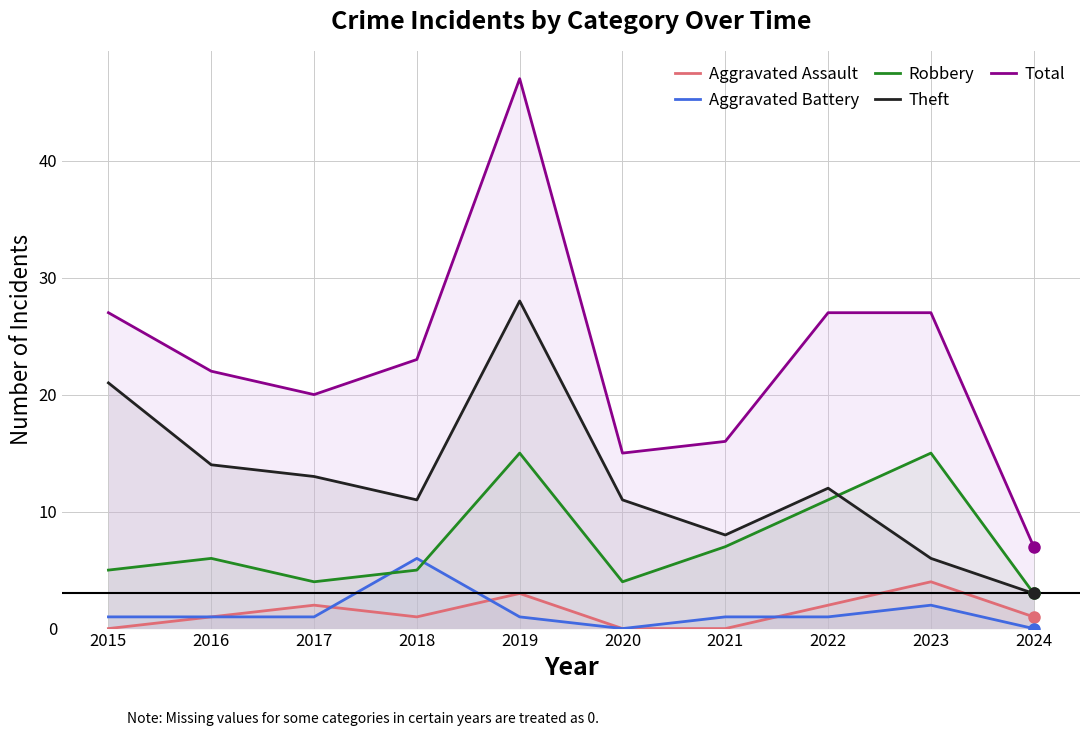

True or false: Aggravated Assault has more than 2 interior local peaks.

True